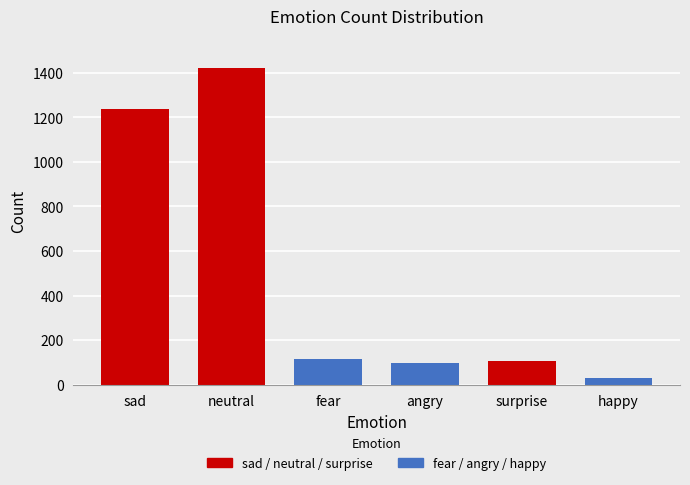

Approximately how many times larger is the value at fear compared to neutral?

0.1